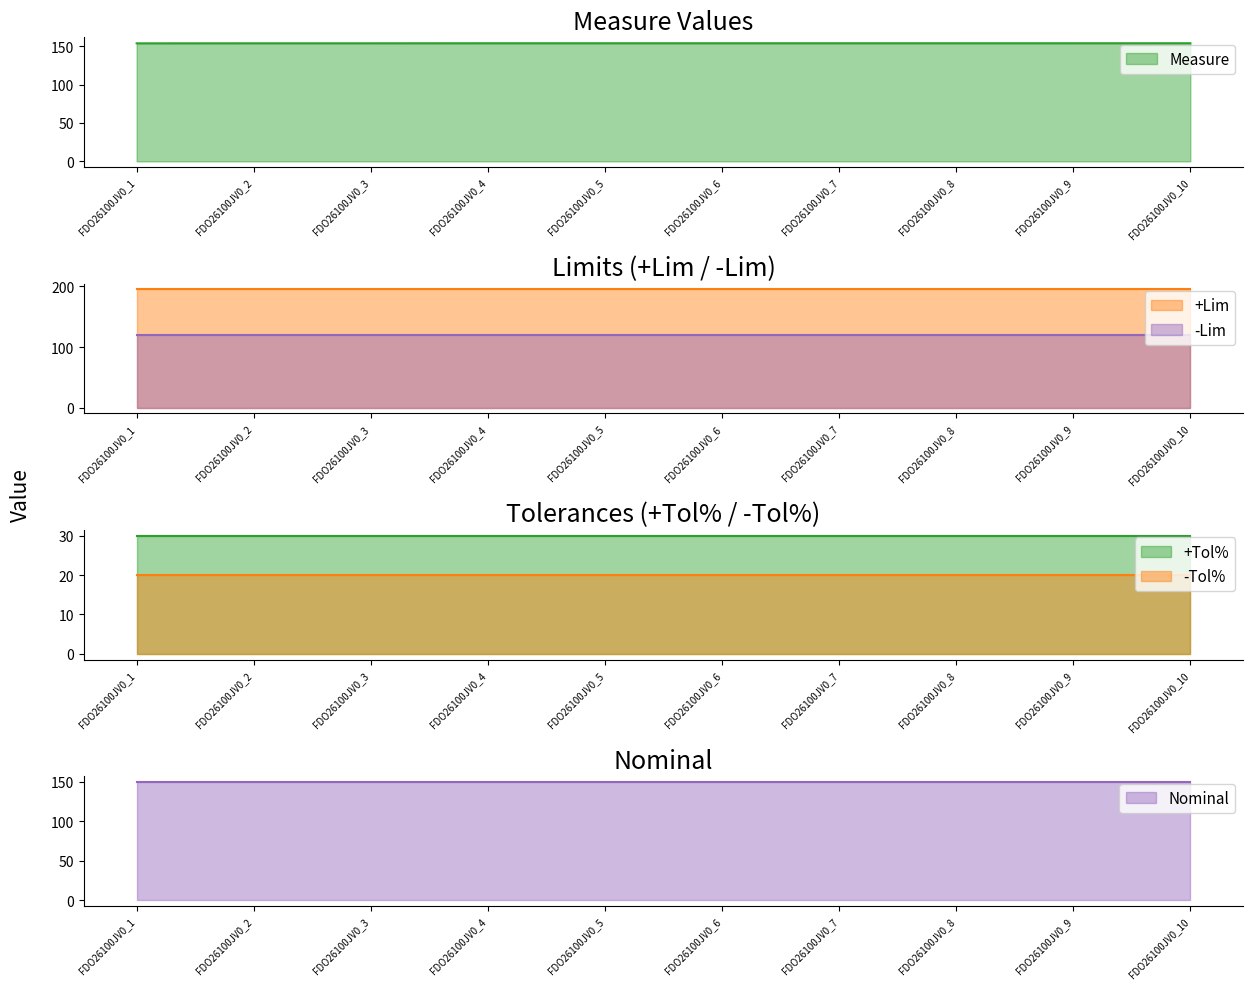

Which has a higher value, FDO26100JV0_6 or FDO26100JV0_5?

FDO26100JV0_6